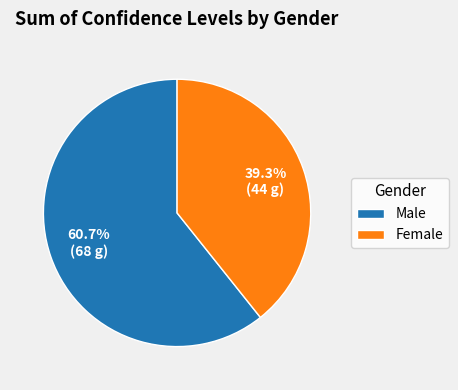

The Male slice represents 45% of the pie. True or false?

False